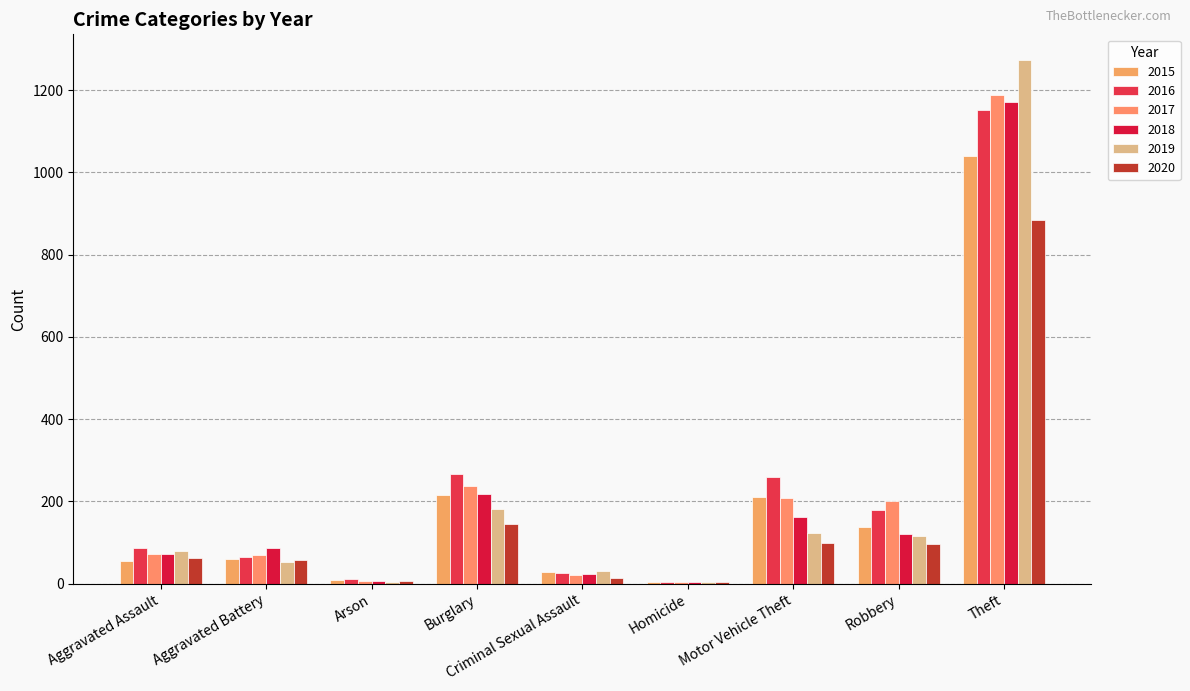

Which label corresponds to the smallest value in the chart?

Homicide